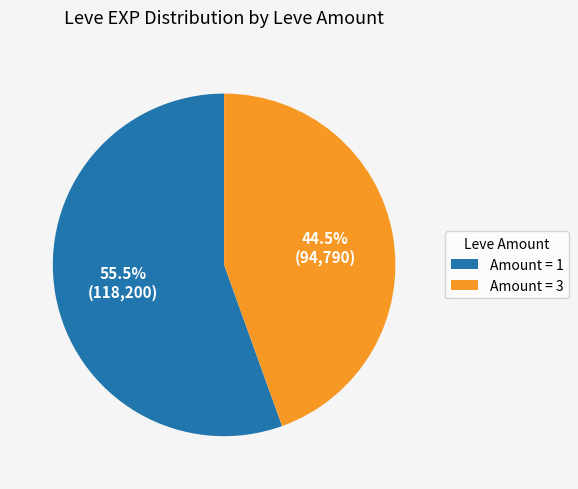

Is there any slice that represents more than half of the pie?

Yes